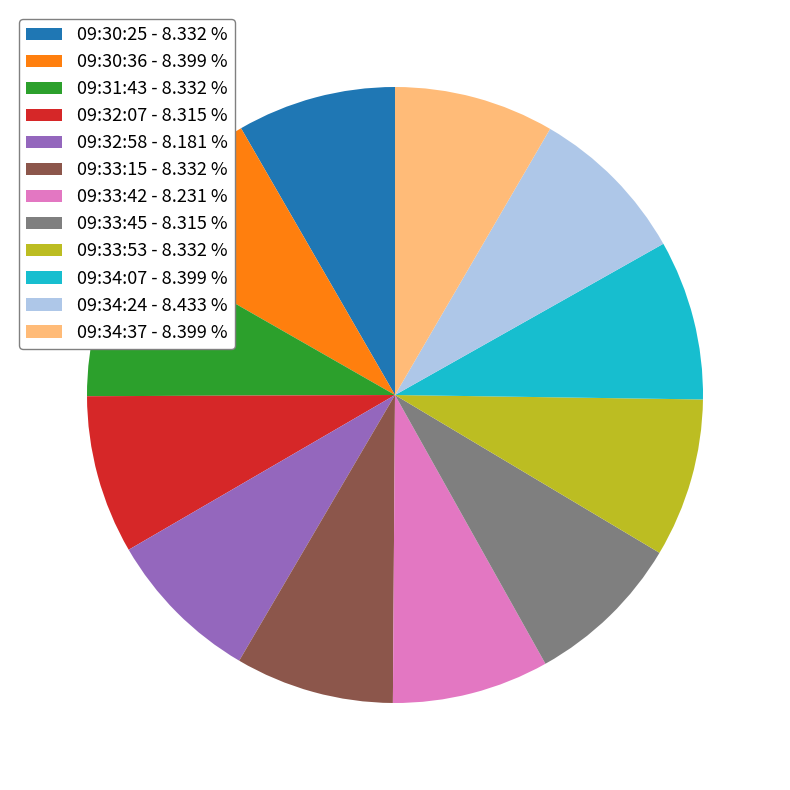

Approximately how many times larger is the value at 09:32:58 compared to 09:33:45?

1.0